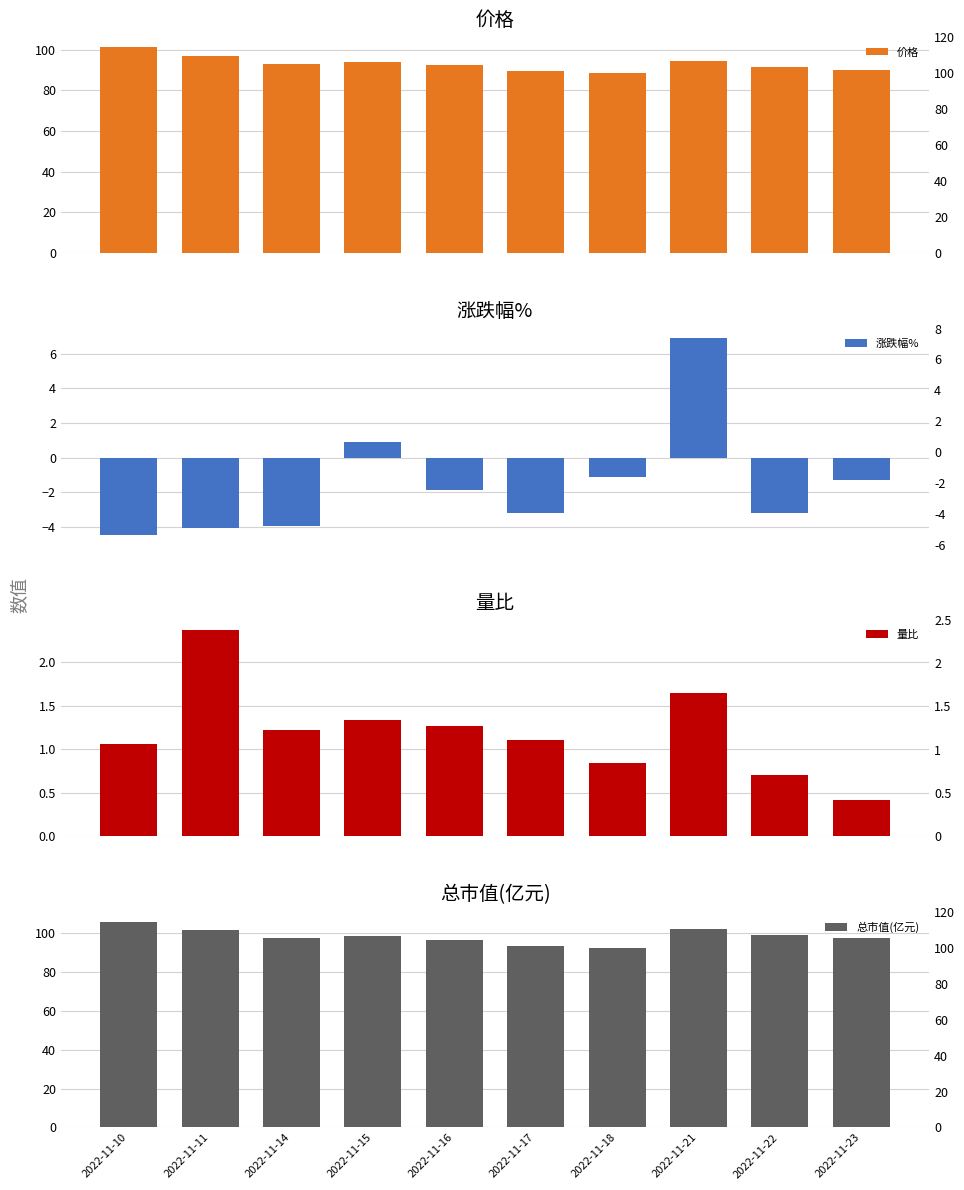

Which series has the largest total across all categories?

总市值(亿元)